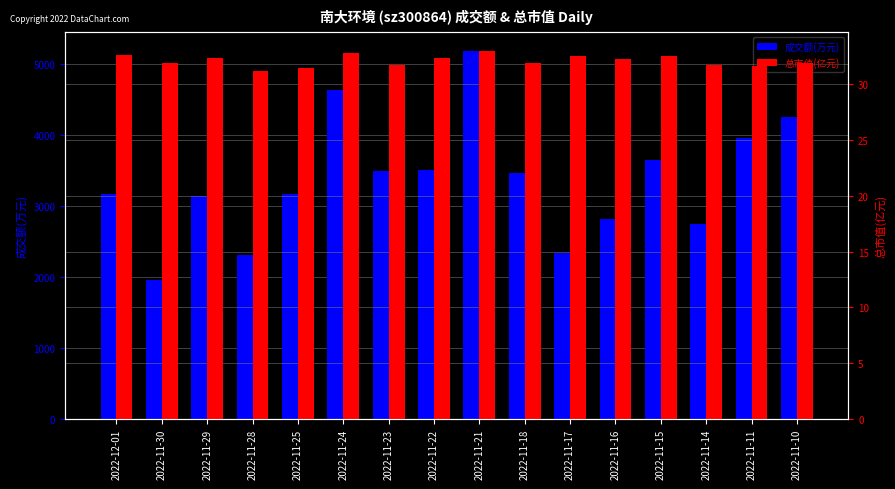

Is the value of 成交额(万元) at 2022-11-17 greater than the value of 总市值(亿元) at 2022-11-28?

Yes